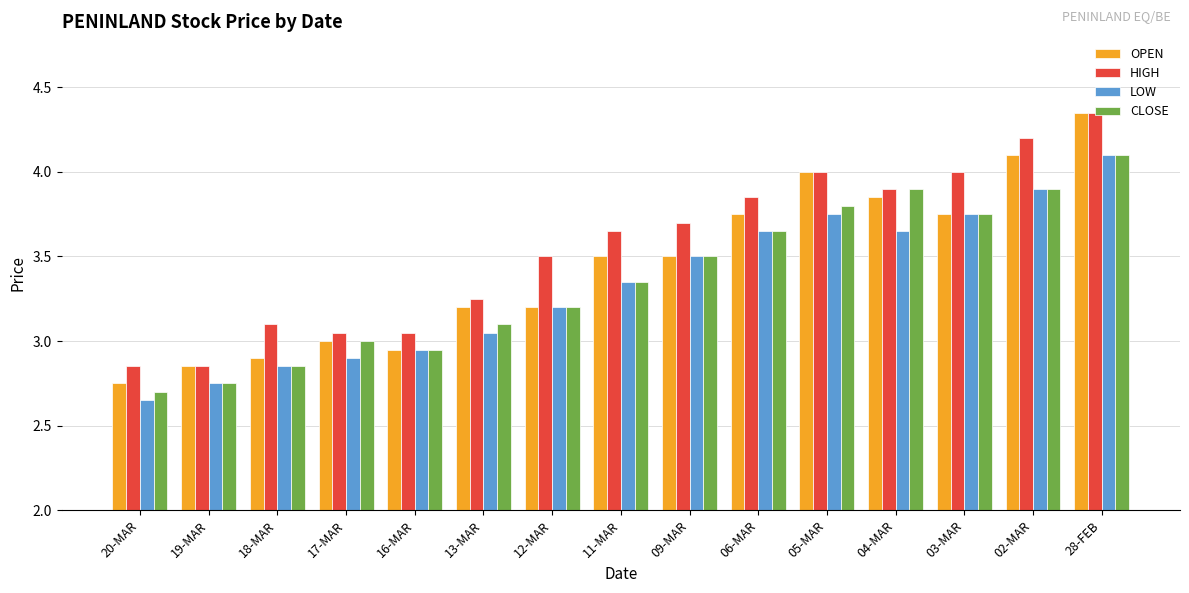

Is it true that LOW equals 2.9 at 17-MAR?

True